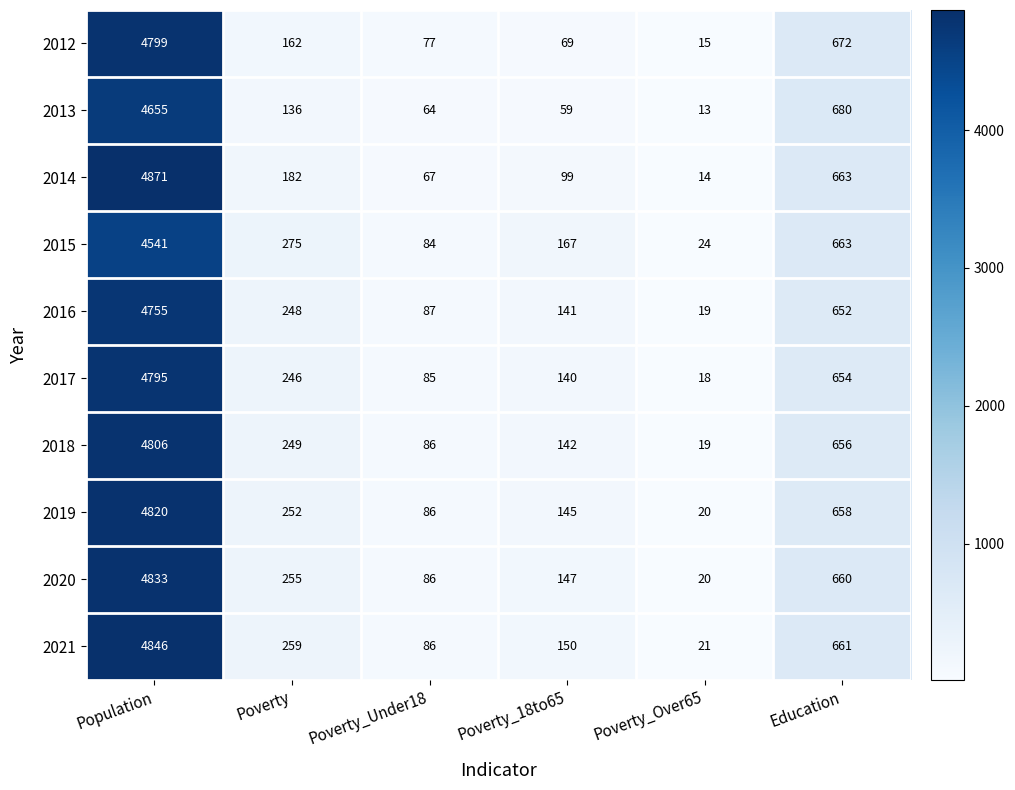

Which series has the widest spread of values?

2014